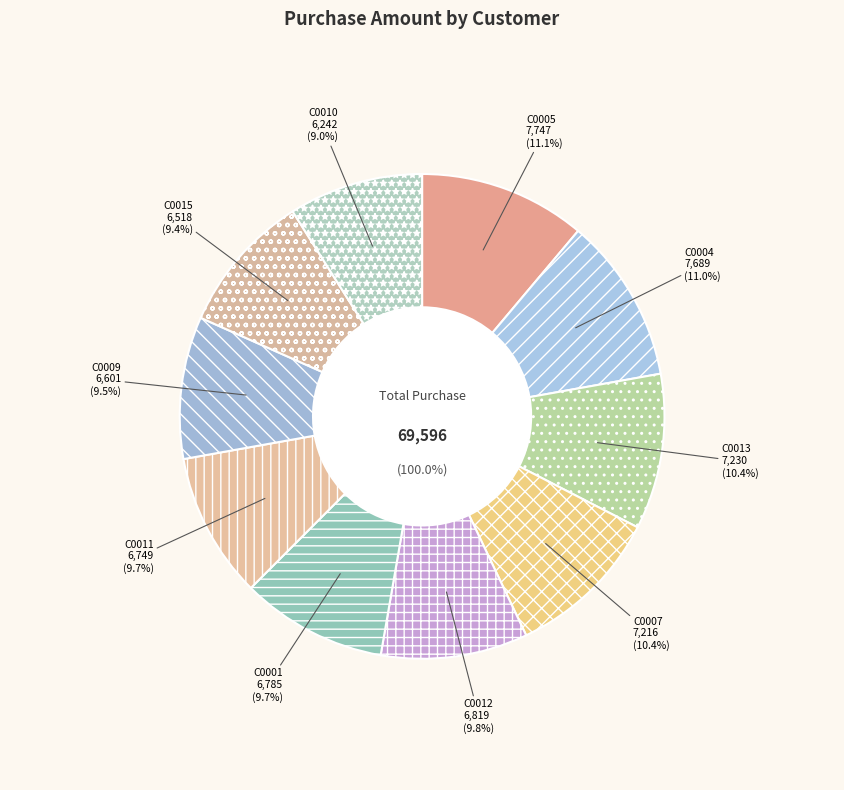

Count the number of slices in the pie.

10